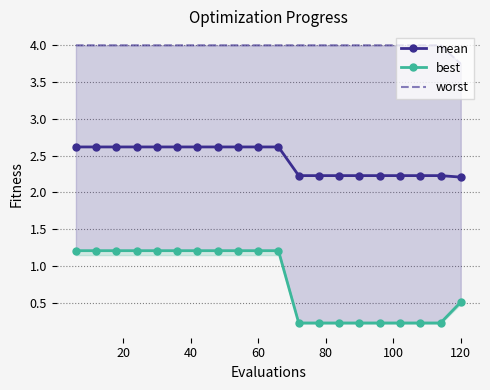

Which series has the largest range (max minus min)?

best